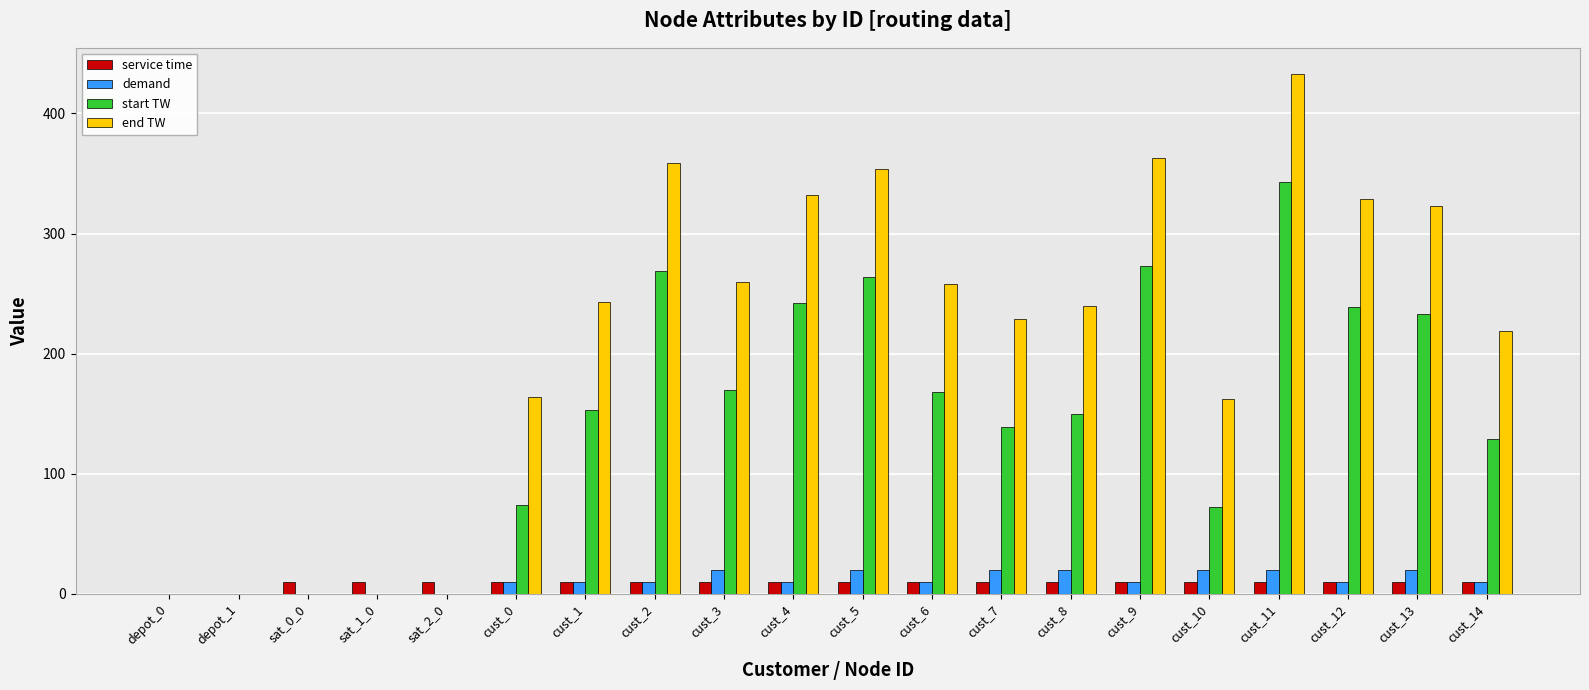

What is the maximum value for end TW?

433